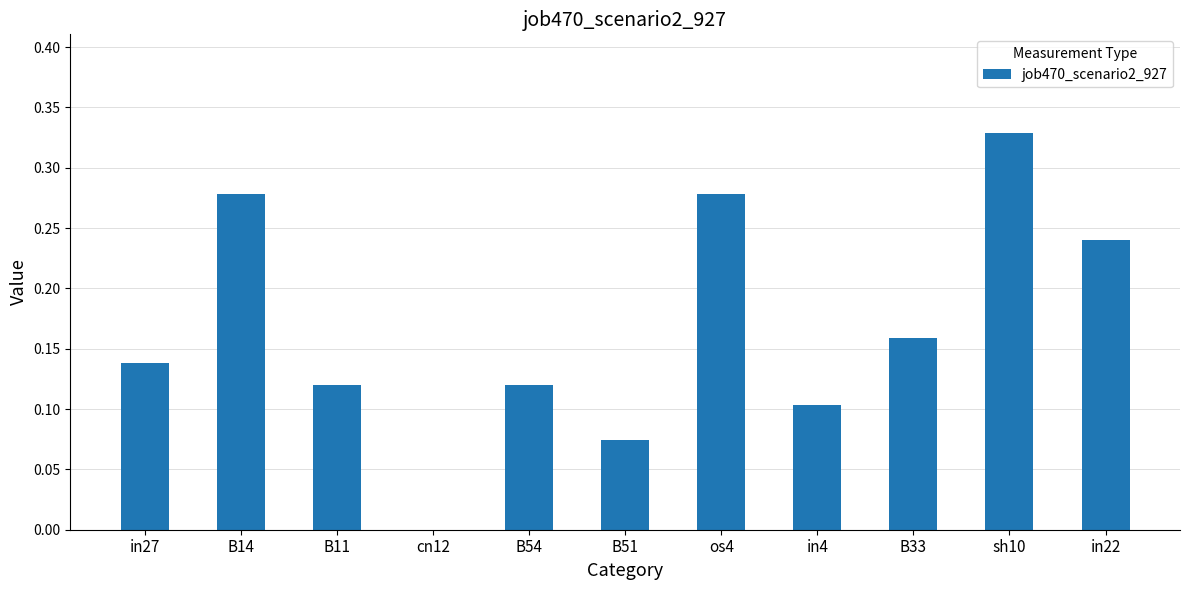

What is the change in value from B11 to sh10?

+0.2